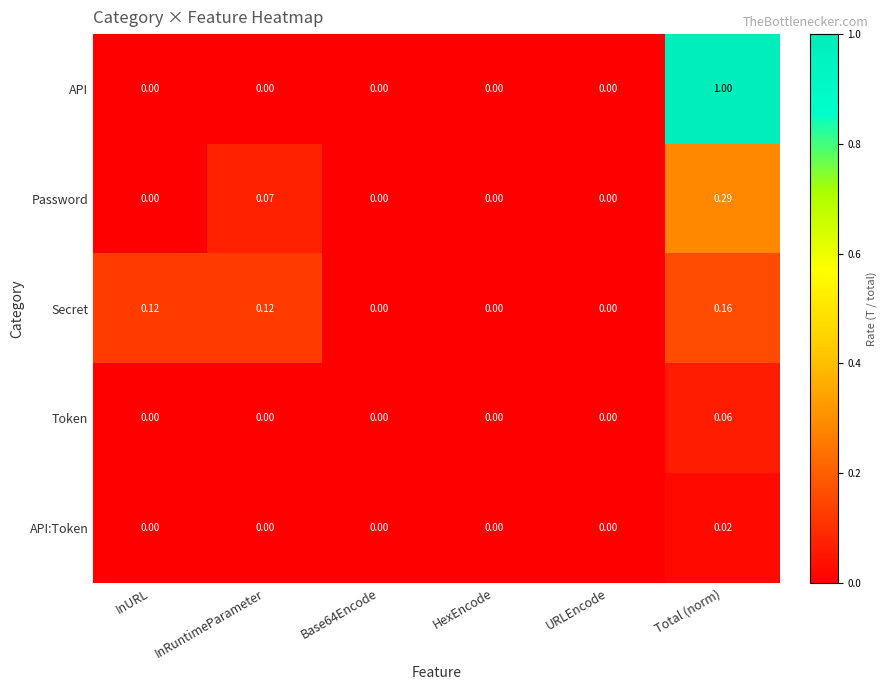

Rank the series by their maximum value, from lowest to highest.

API:Token, Token, Secret, Password, API